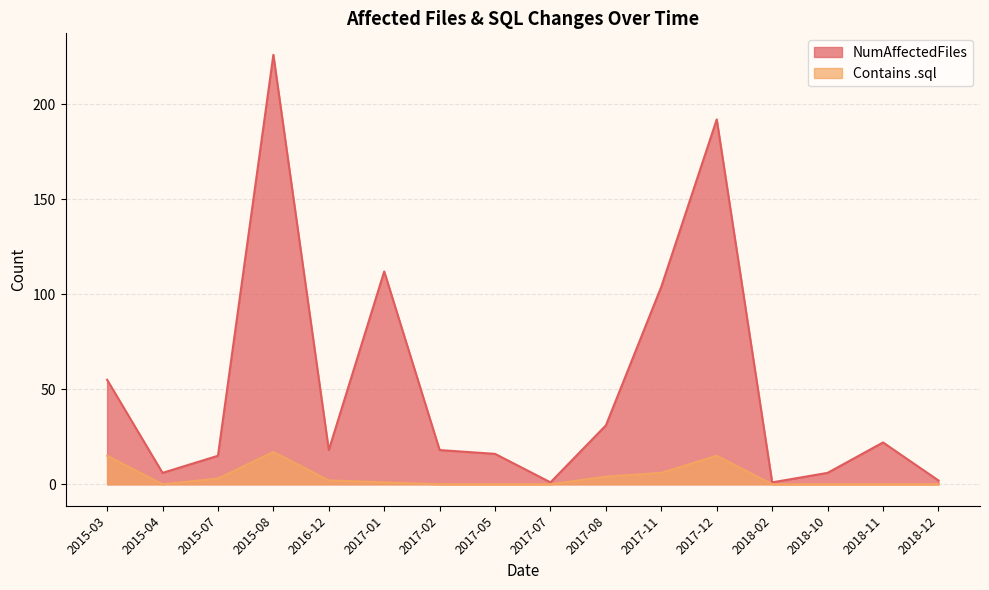

What is the maximum value for NumAffectedFiles?

226